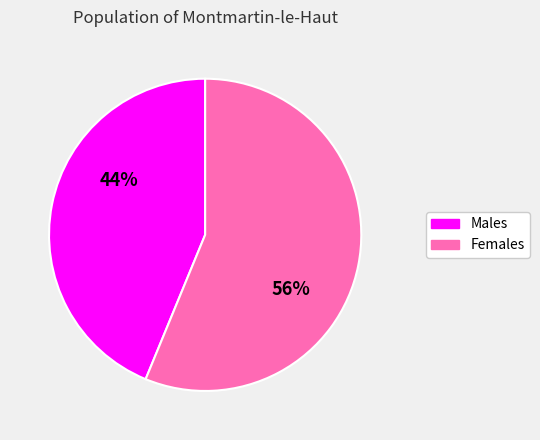

Which category has the biggest portion of the pie?

Females